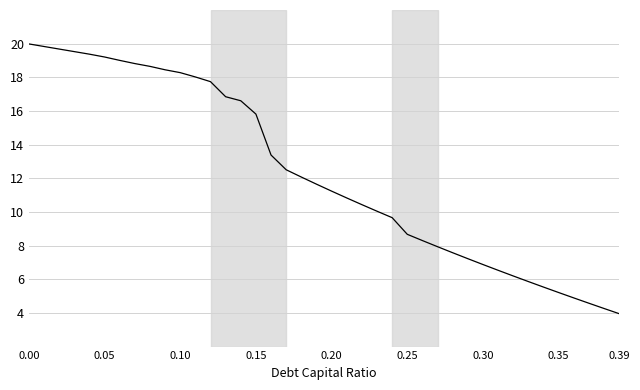

What is the maximum value shown in the chart?

20.0